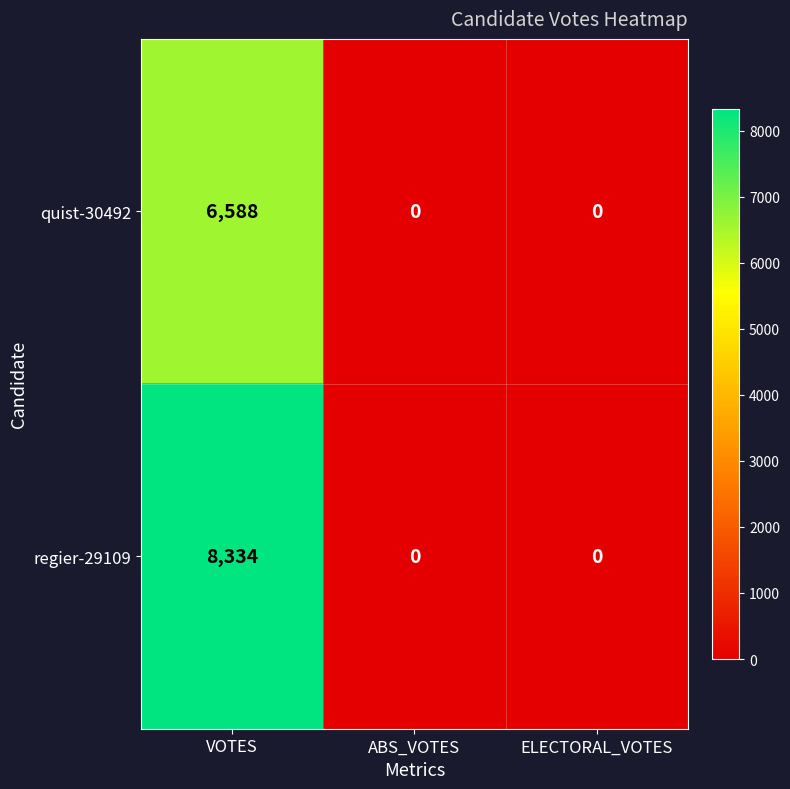

Reading left to right, list all the values displayed in this chart.

quist-30492: 6588	0	0
regier-29109: 8334	0	0